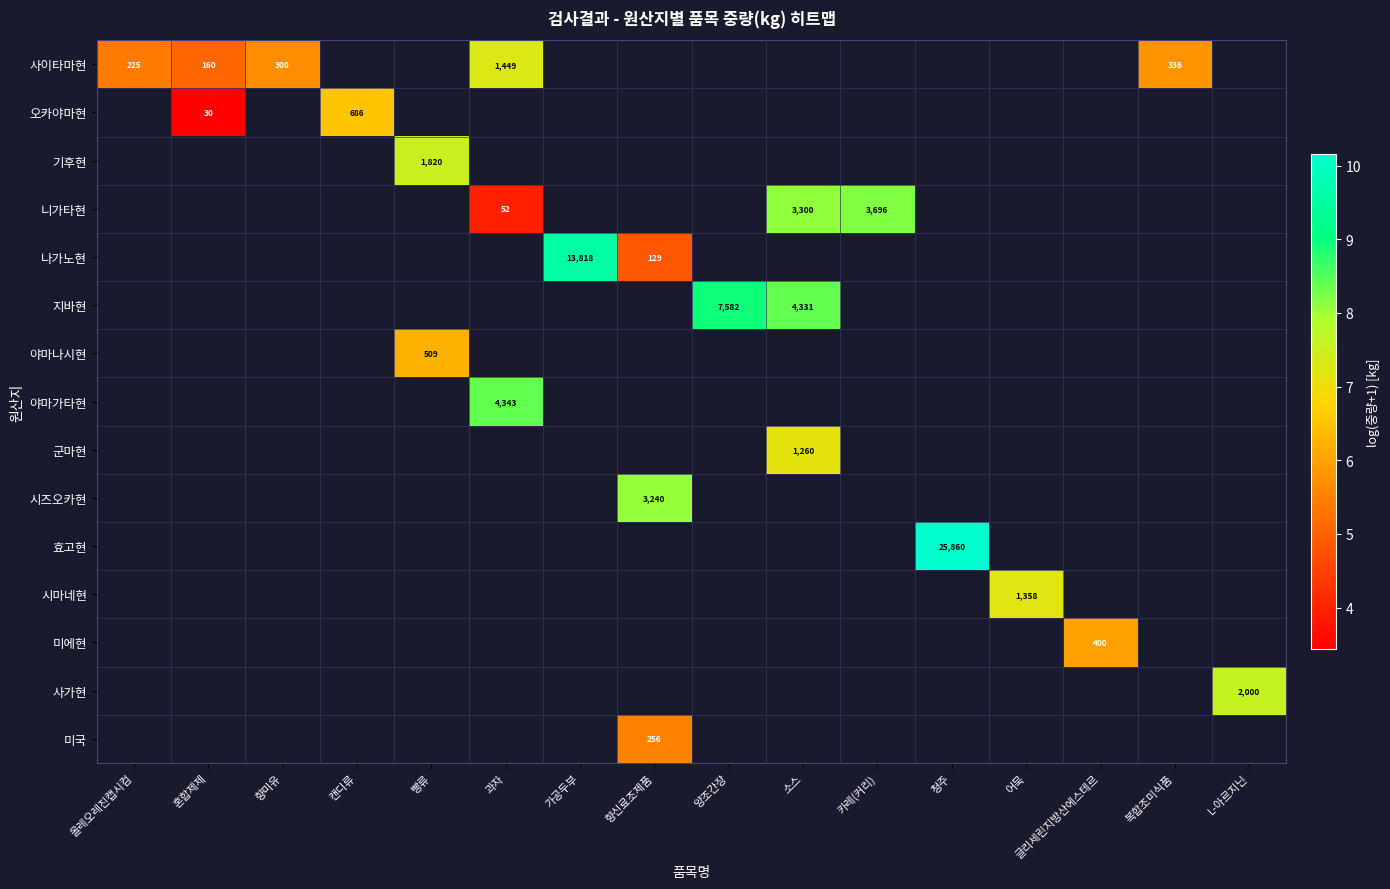

Which category has the lowest value in the 사이타마현 series?

혼합제제